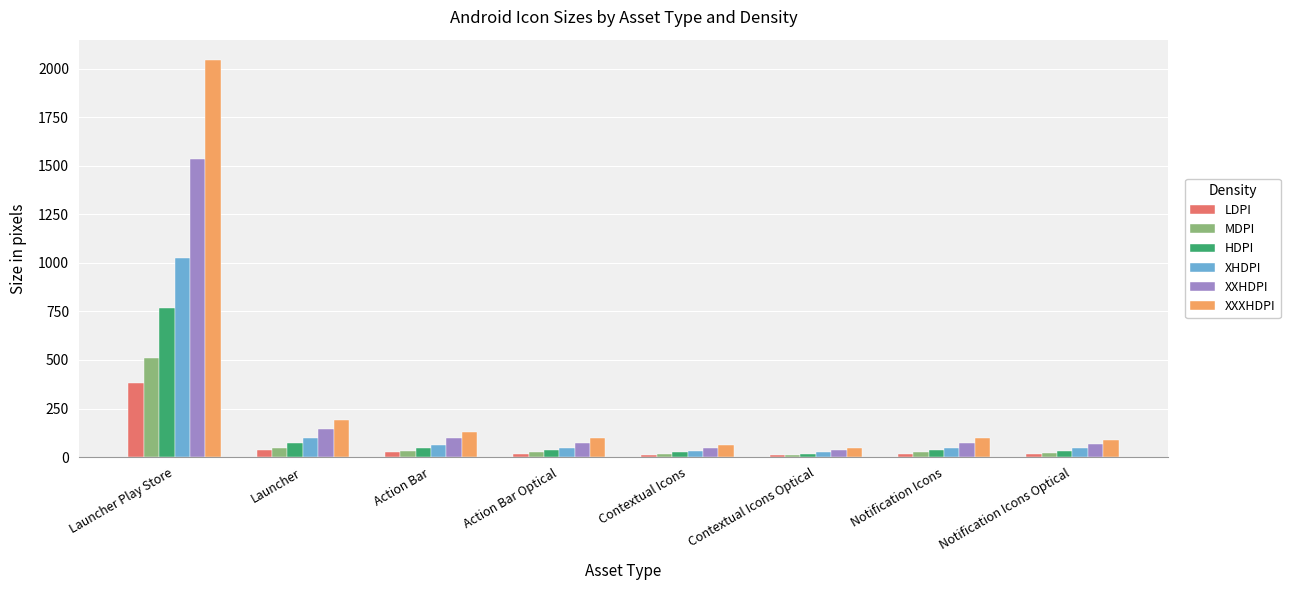

Is the value of XXHDPI at Contextual Icons greater than the value of XXXHDPI at Action Bar?

No